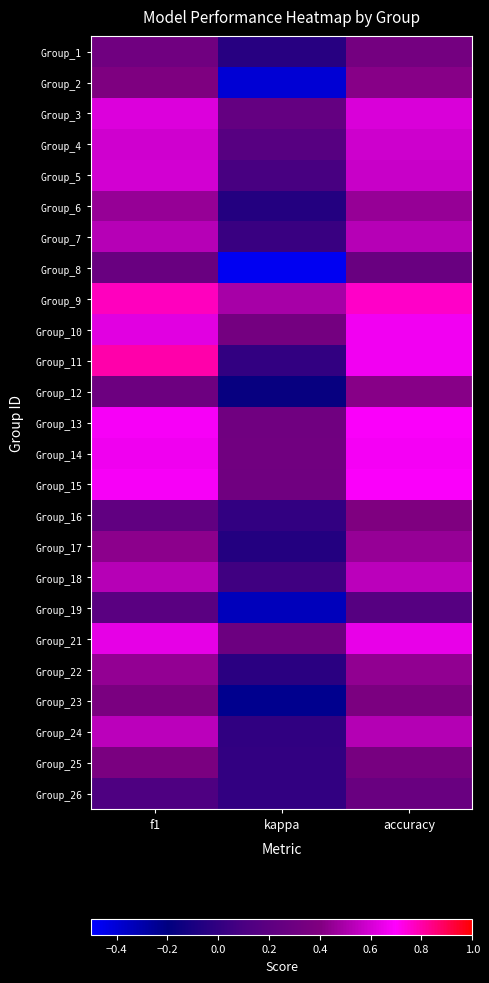

How many data points does each series have?

3